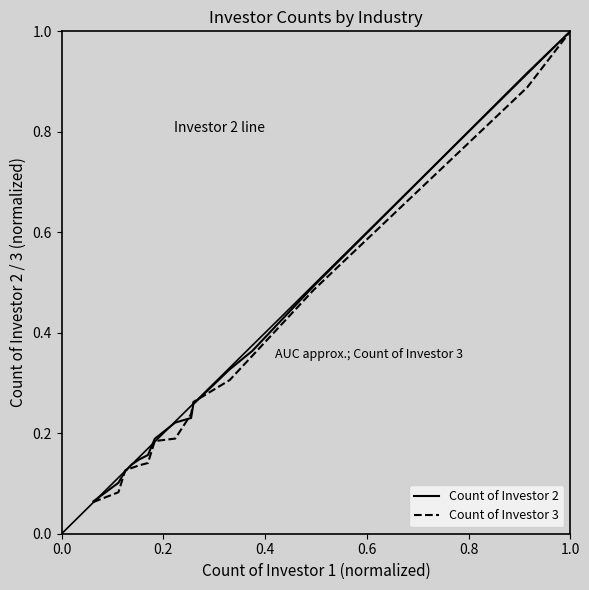

What is the maximum value for Count of Investor 3?

1.0